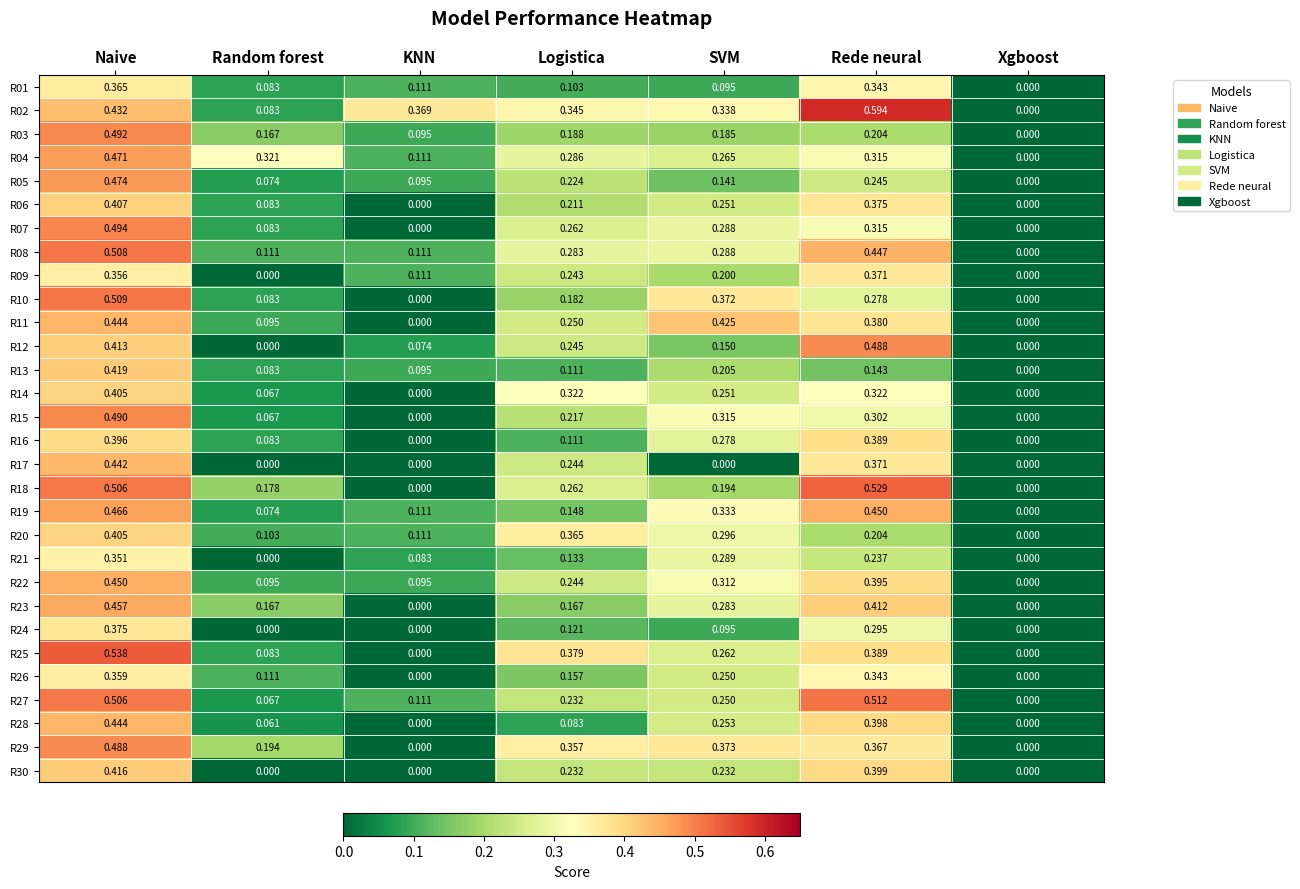

Is the value of R07 at KNN greater than the value of R11 at Naive?

No